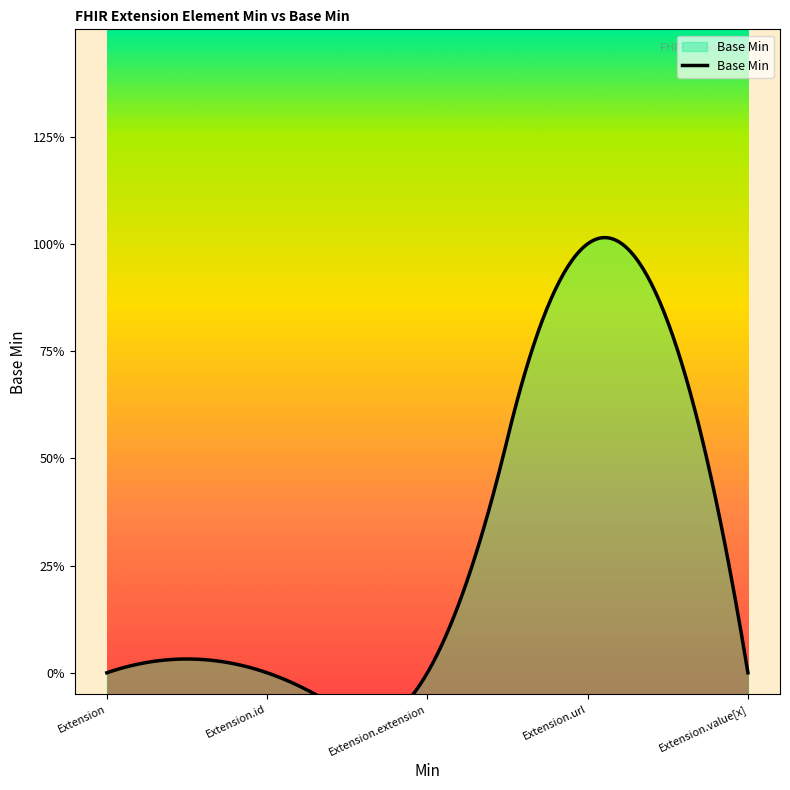

Count the values in the range 0 to 1.

5